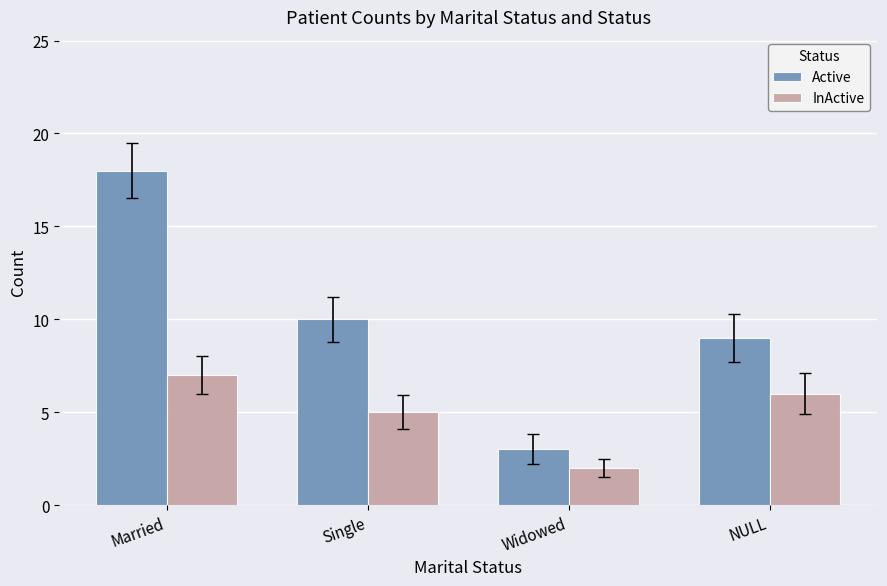

What is the spread (max minus min) of values at Married?

11